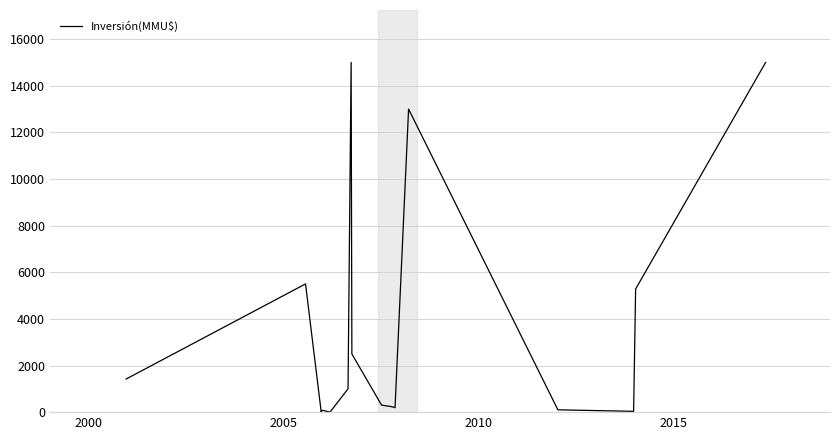

What is the greatest value displayed?

15000